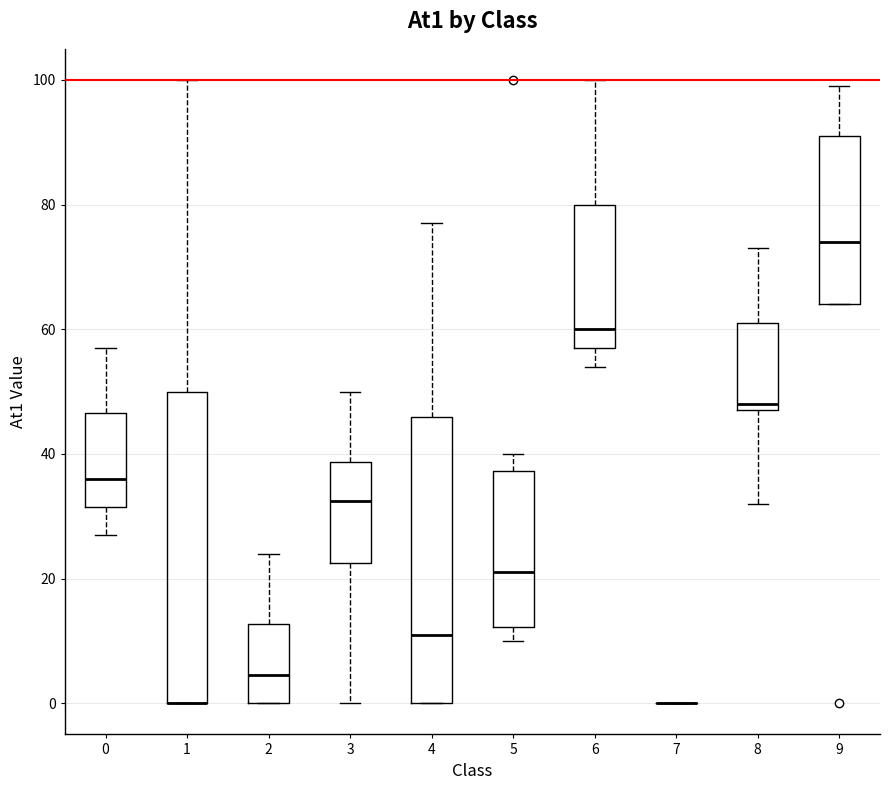

Where does the upper whisker of the box at x = 5 end on the y-axis? The values are not printed on the chart, so give them approximately, as read against the axis.

40